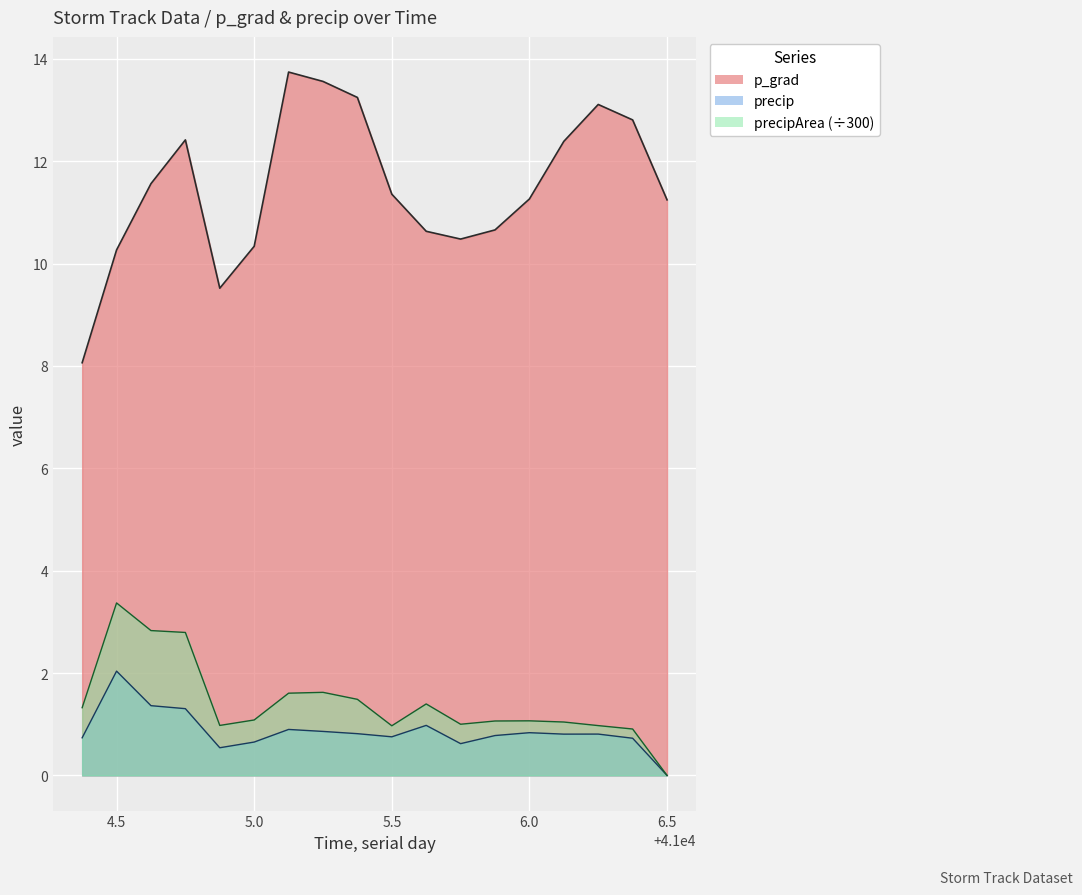

What position from the right is 41005.25?

11